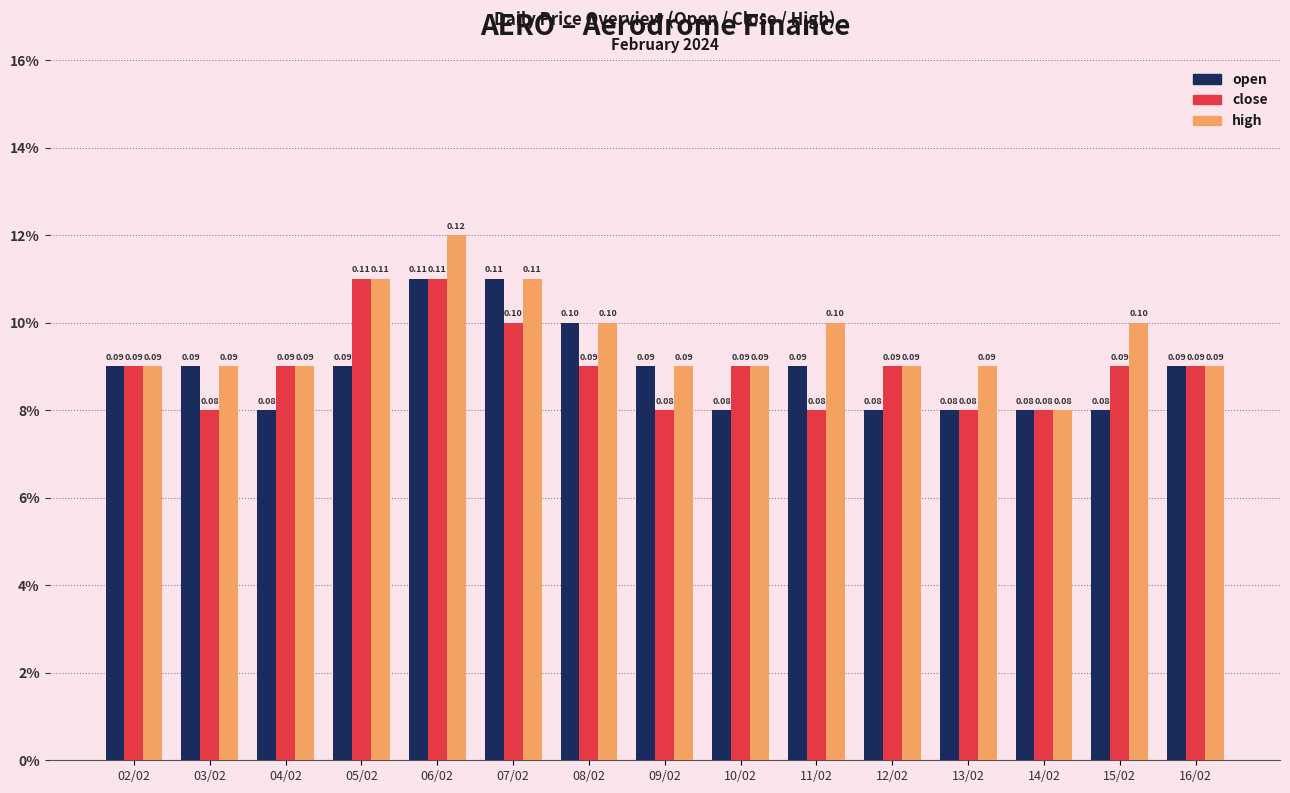

What are all the series names shown in the legend?

open, close, high